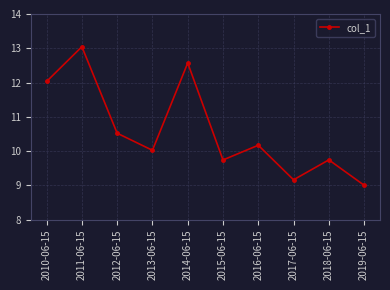

Does the chart display data point markers on the line(s)?

Yes